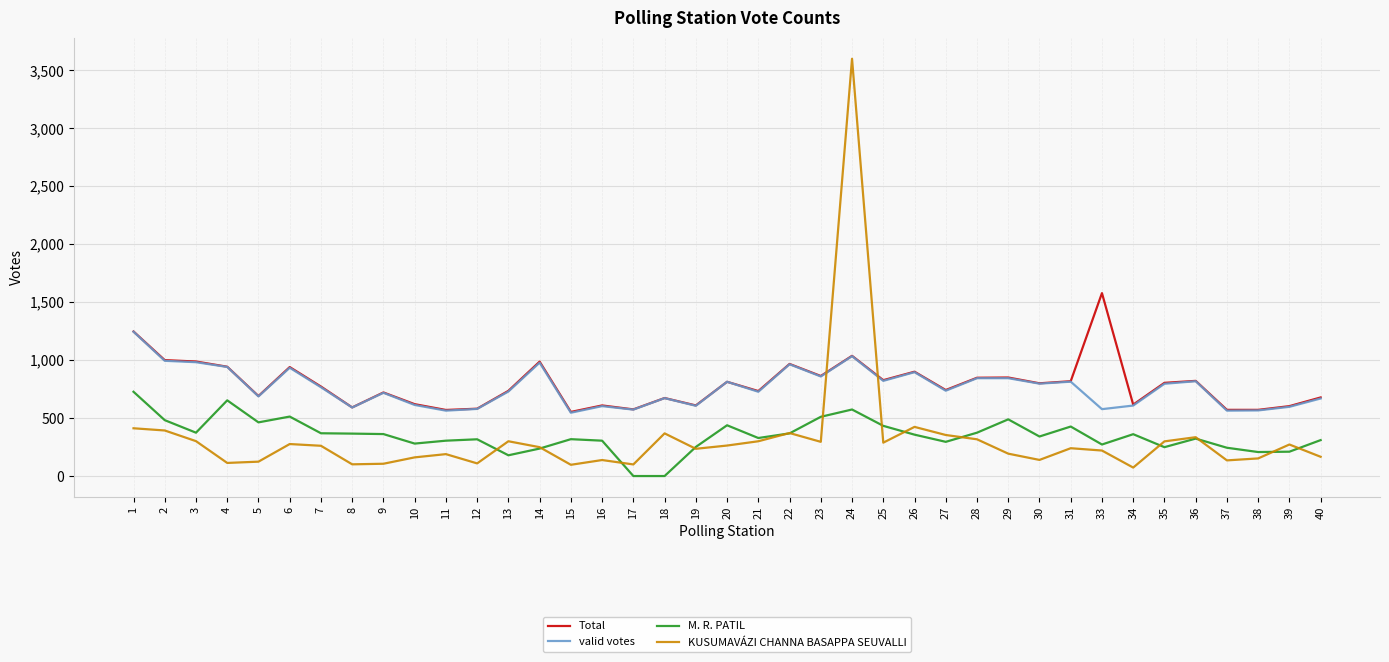

How many lines are shown in the chart?

4